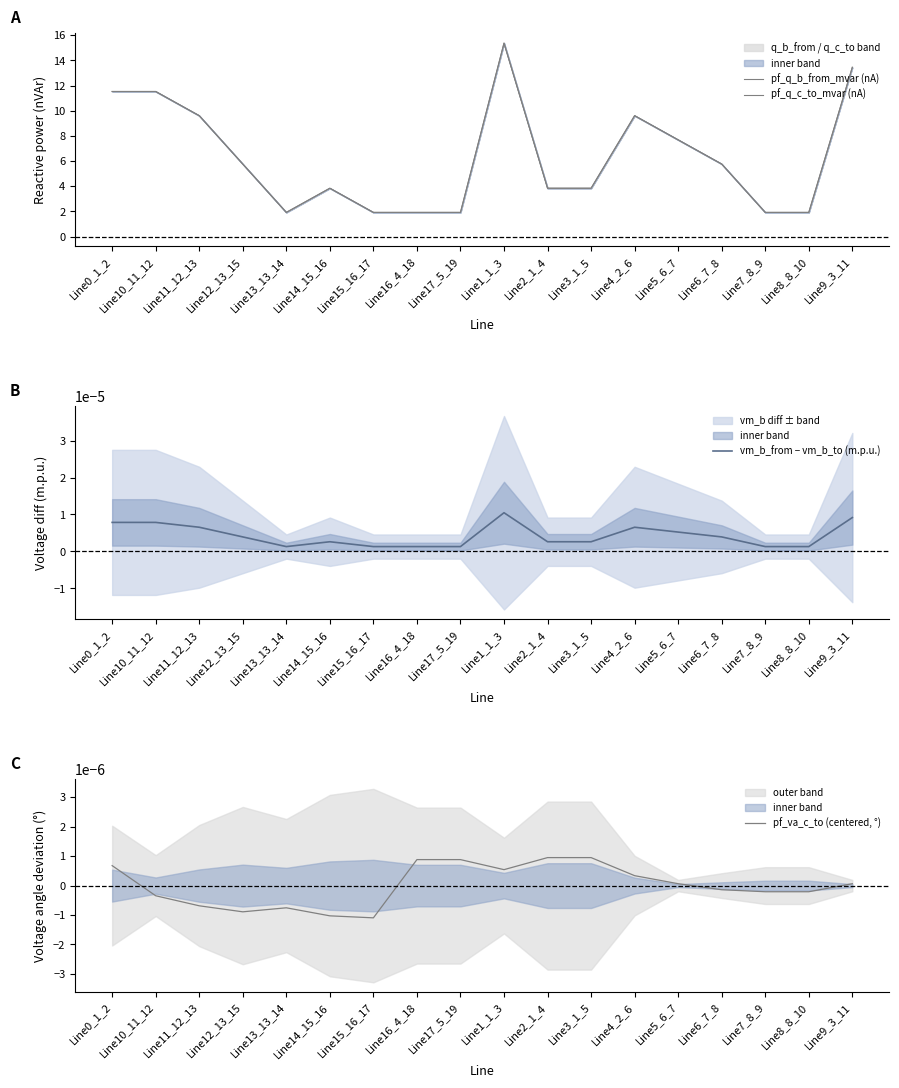

At which category does vm_b_from − vm_b_to (m.p.u.) reach its first local peak?

Line10_11_12